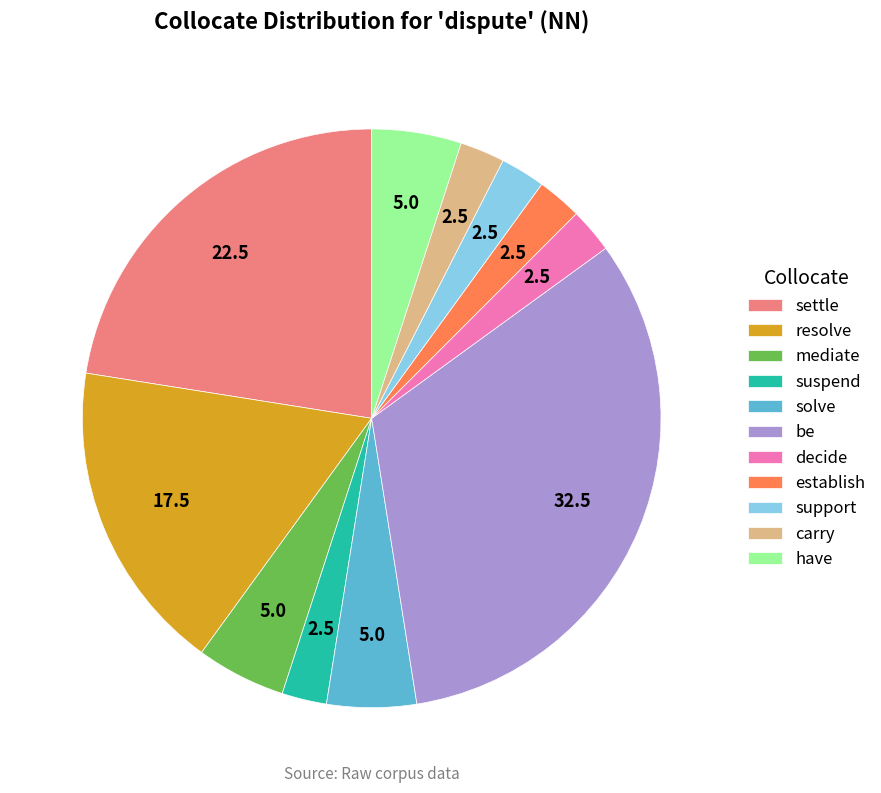

Is the sum of carry and mediate greater than half?

No